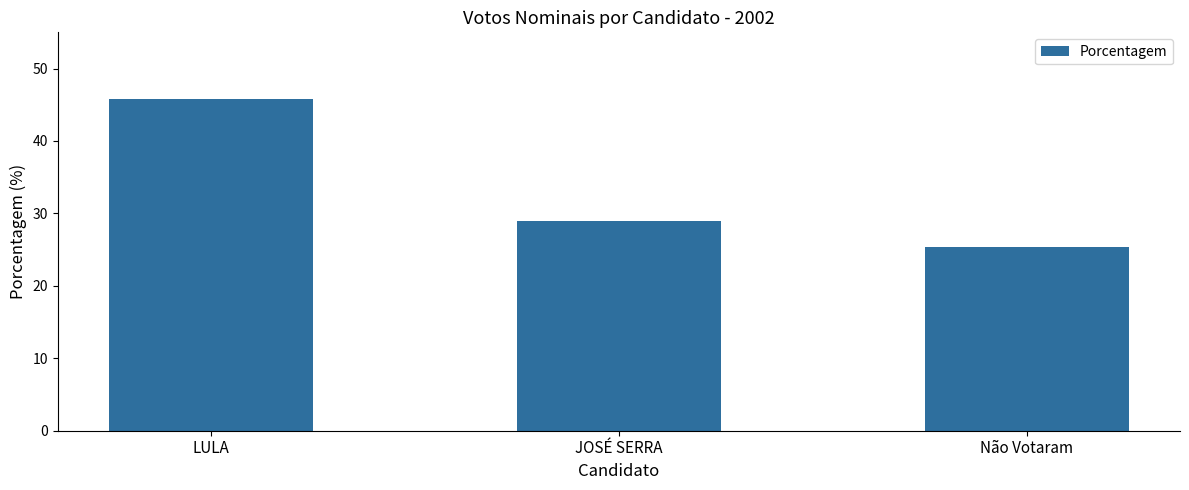

Reading left to right, list all the values displayed in this chart.

LULA=45.8	JOSÉ SERRA=28.9	Não Votaram=25.3